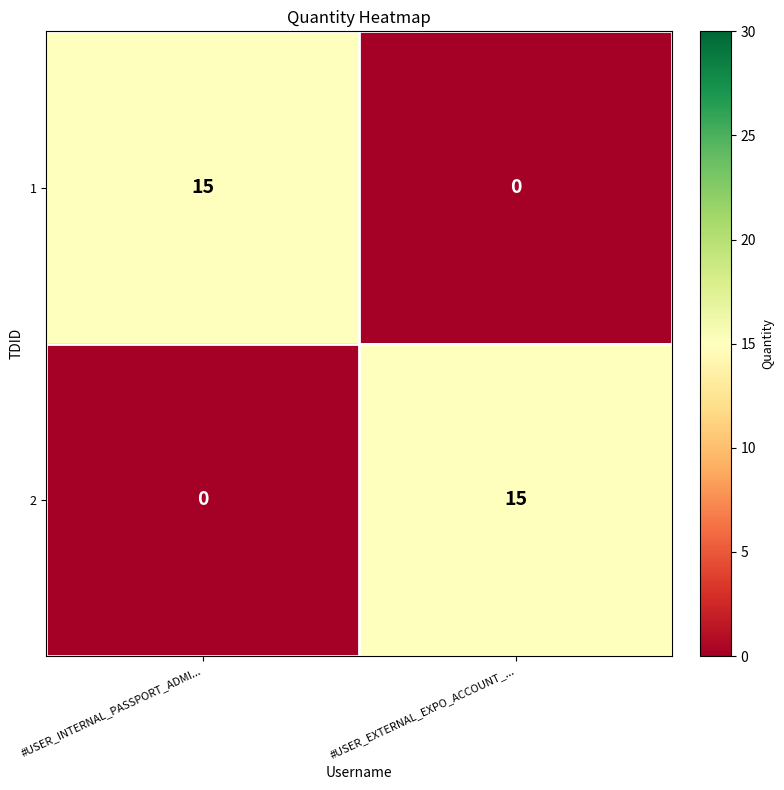

How many categories are shown in the chart?

2